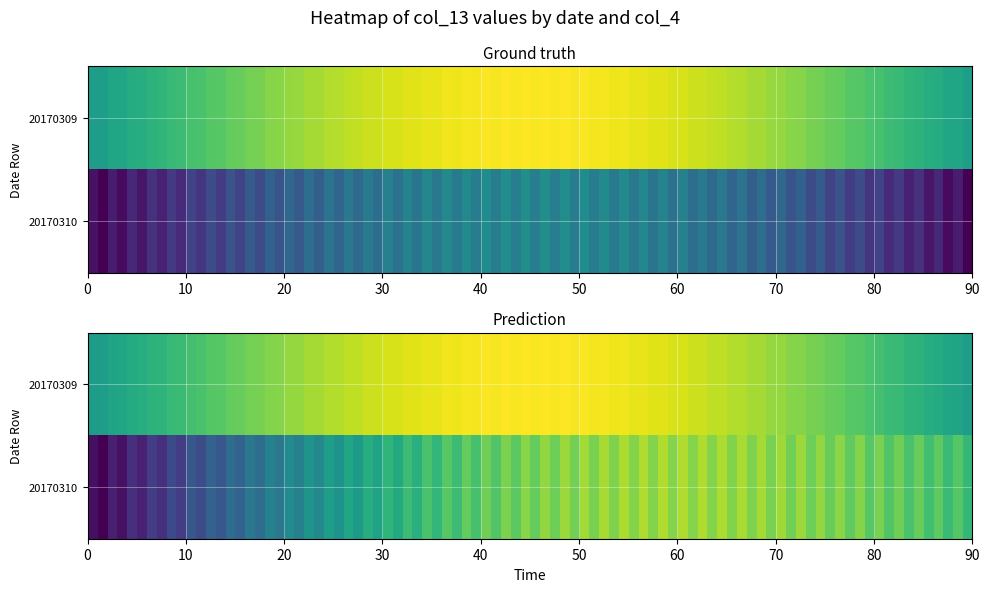

Which series has the widest spread of values?

20170309